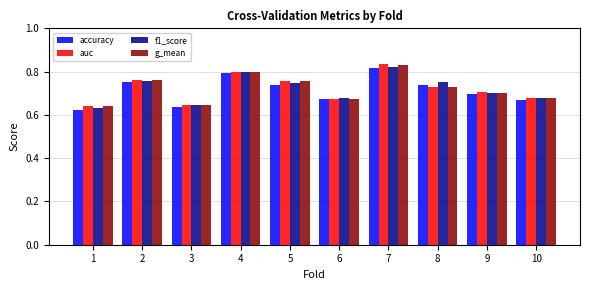

What is the sum of all f1_score values?

7.2